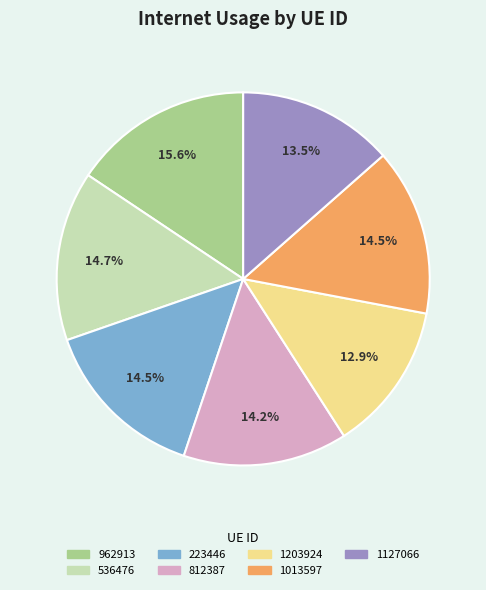

To the nearest percent, what is the average slice percentage?

14%